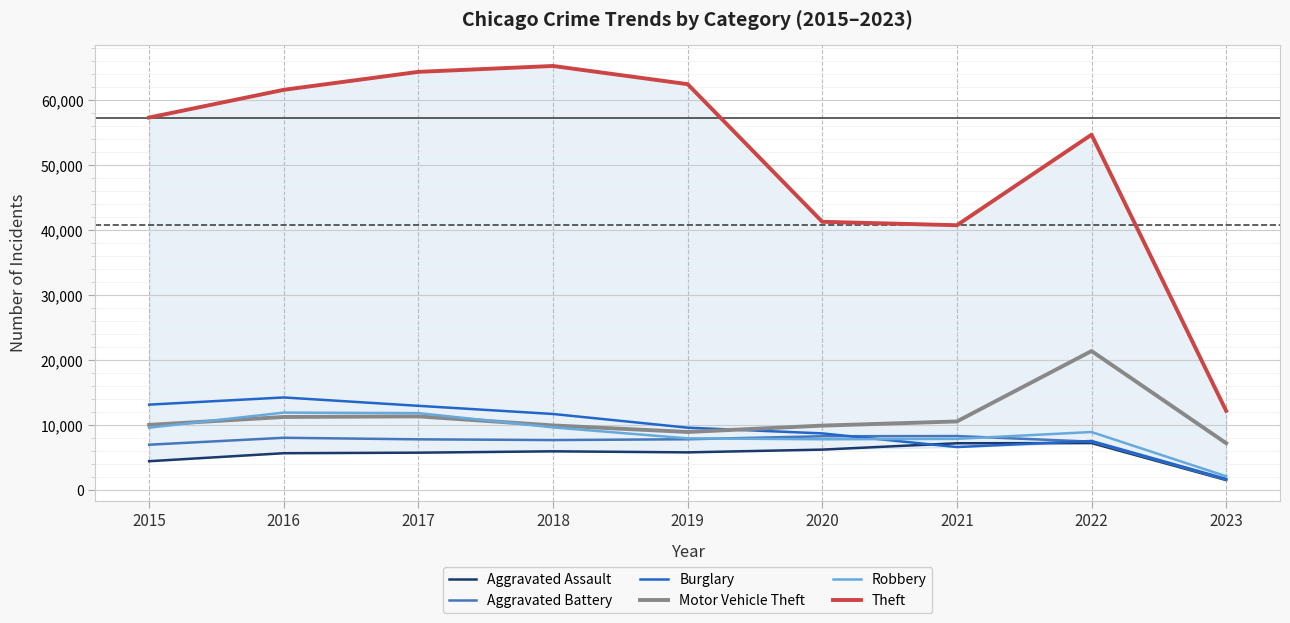

At how many categories does at least one series exceed 23863?

8